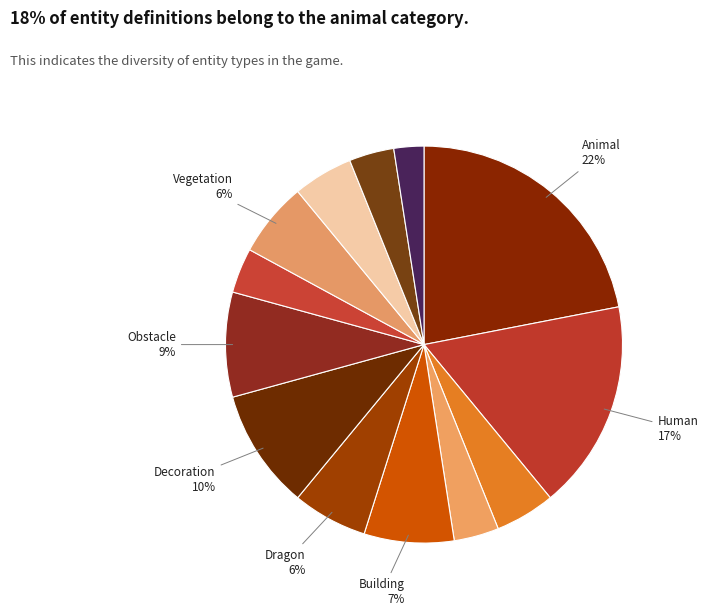

How many slices are in this pie chart?

13